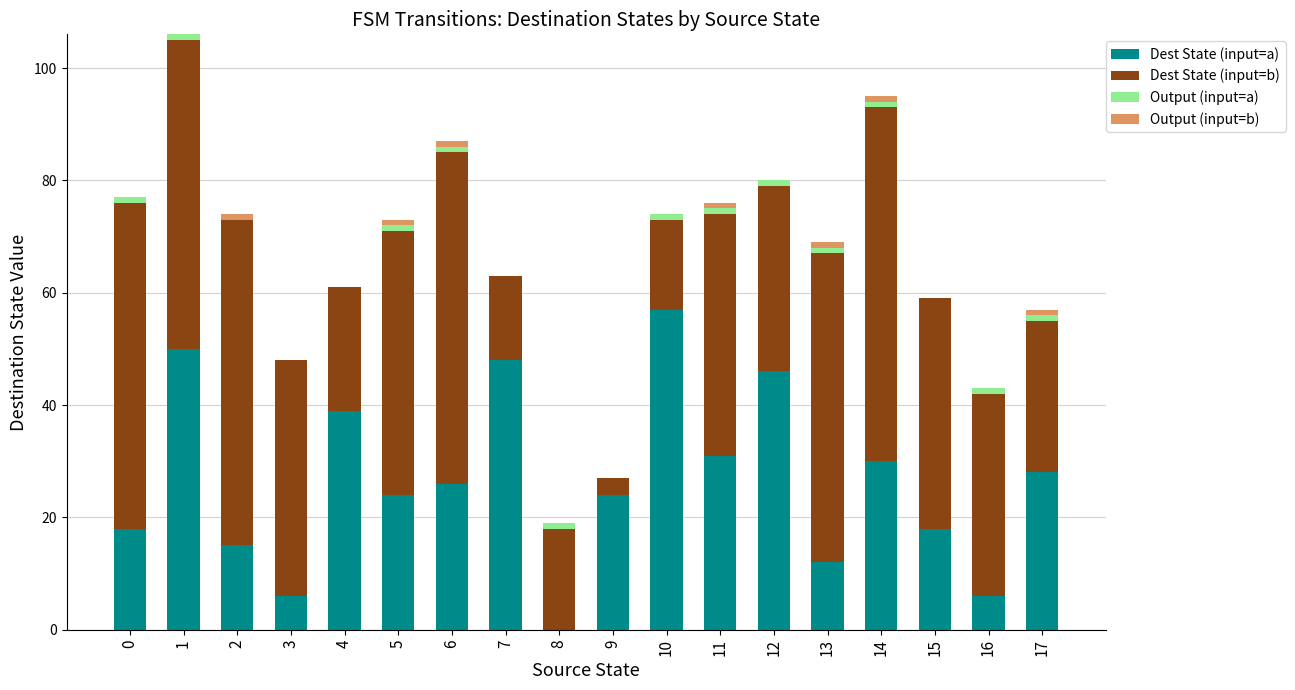

What is the highest value of the Dest State (input=a) series?

57